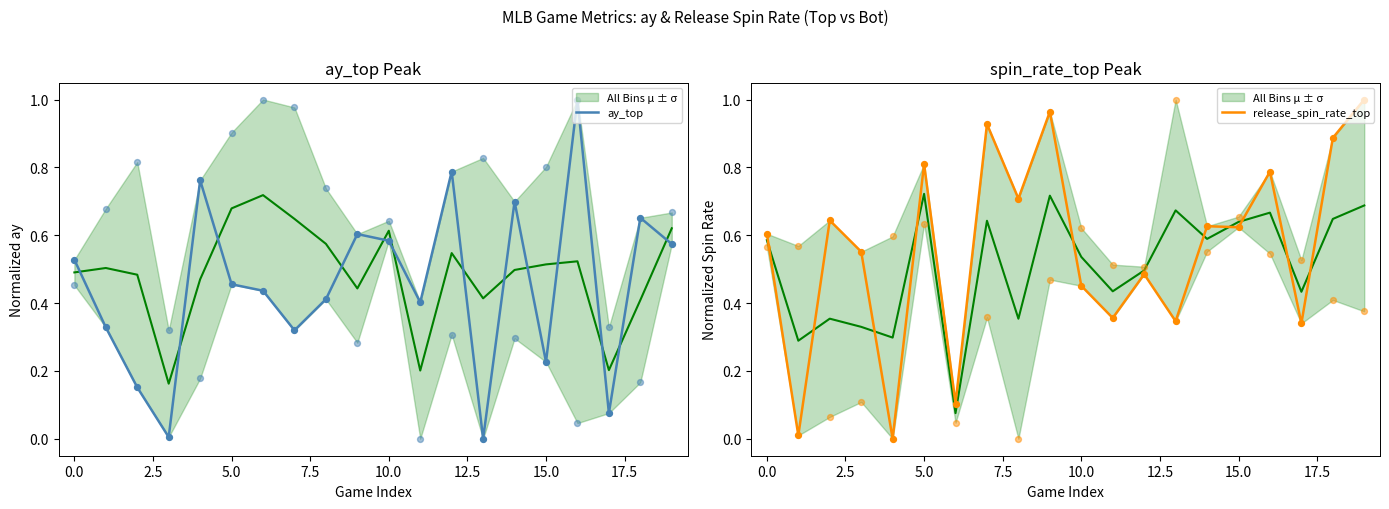

Which series has the largest Y range (max minus min)?

release_spin_rate_top